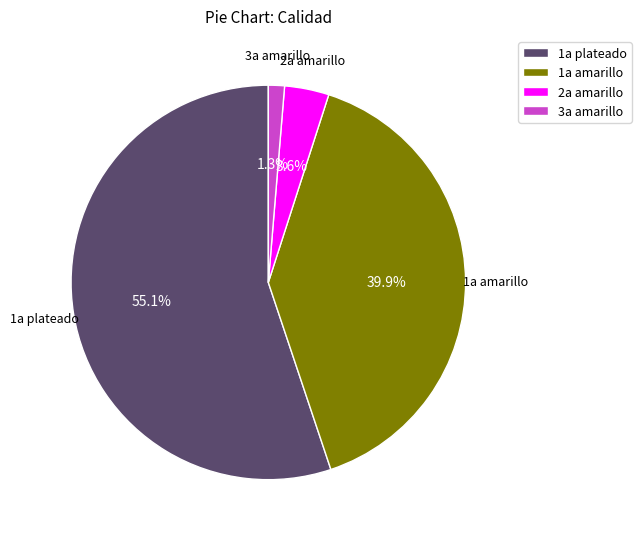

To the nearest percent, what portion does 2a amarillo represent?

4%